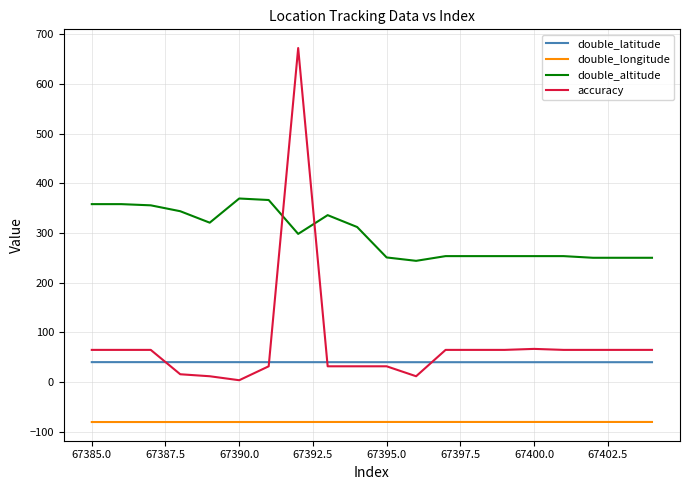

Is this an area chart (filled region under the line)?

No